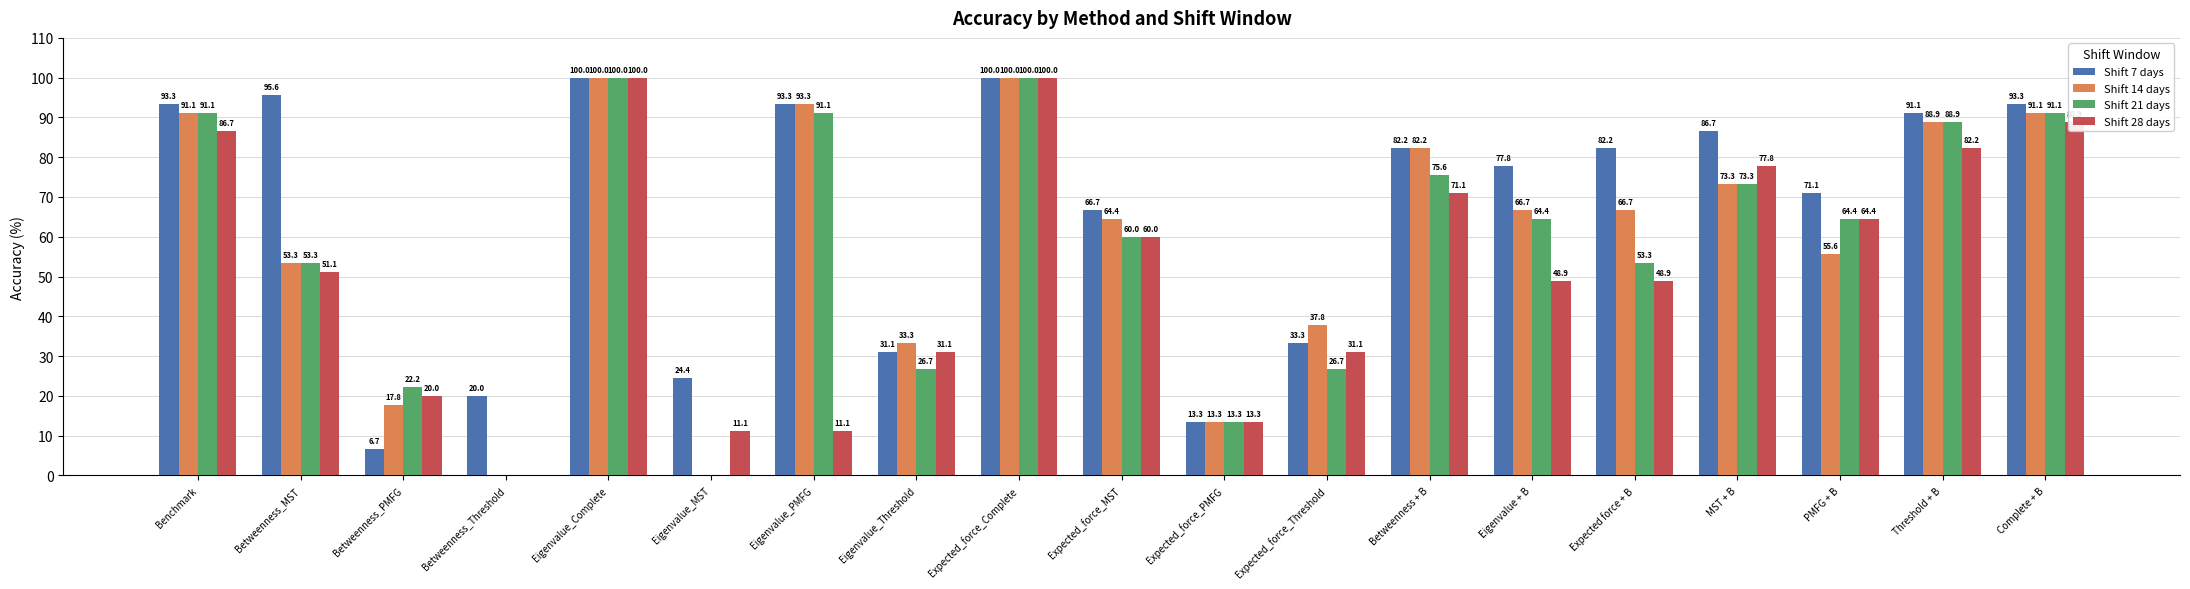

True or false: Shift 7 days has a value of 82.2 at Expected force + B.

True